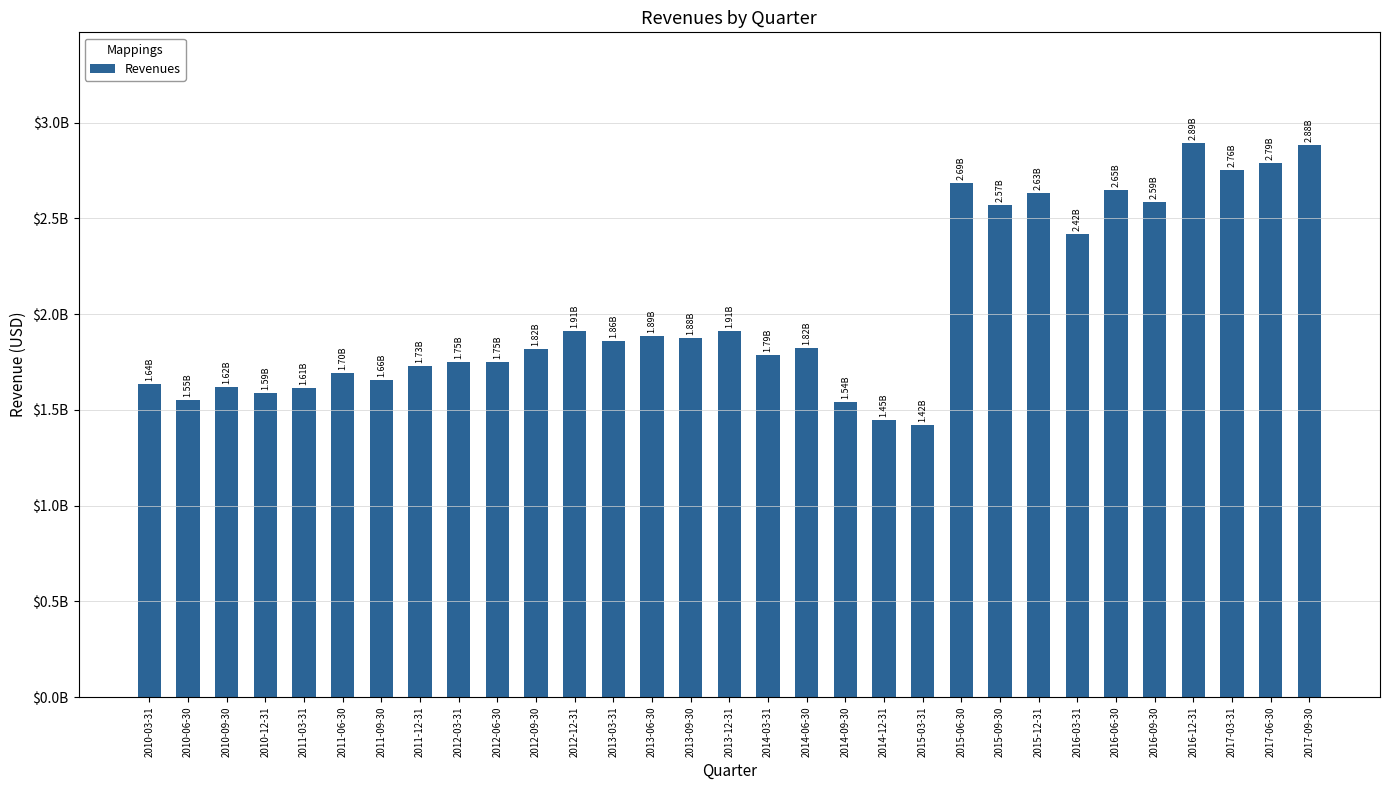

Are the bars horizontal?

No